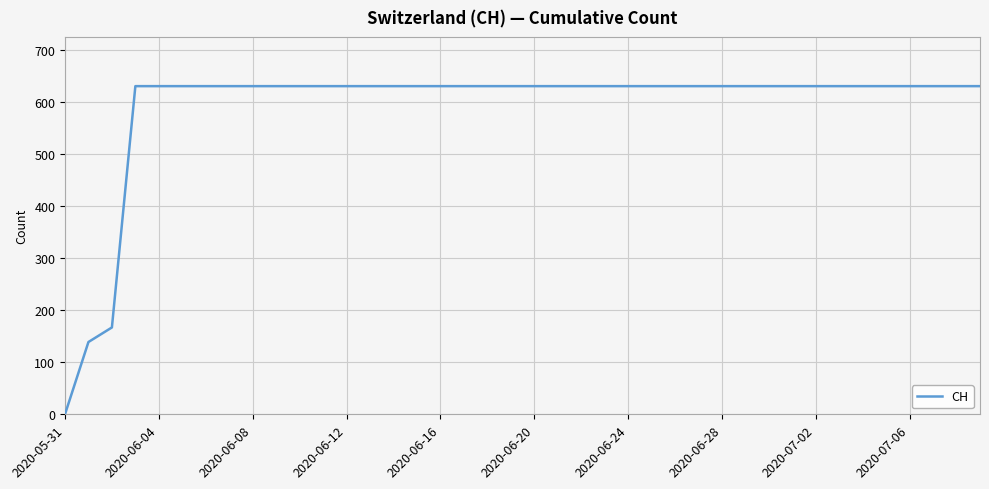

What is the difference between the maximum and minimum values?

631